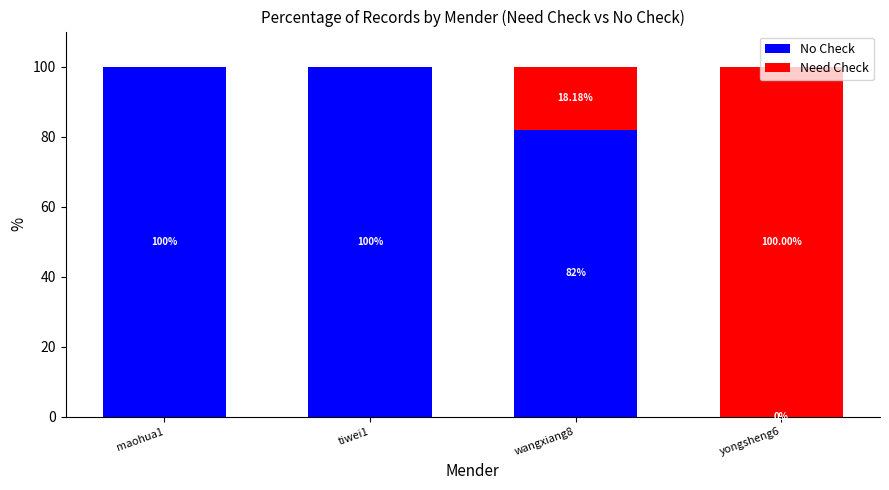

What is the total value across all series at tiwei1?

100.0